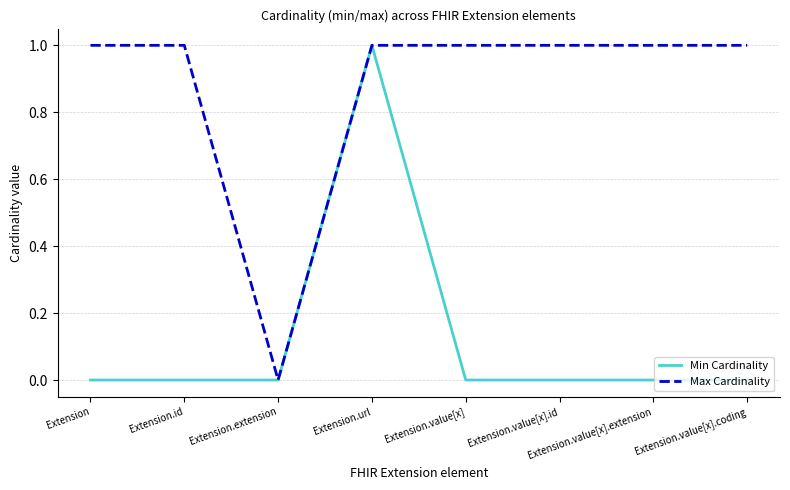

How many lines are shown in the chart?

2